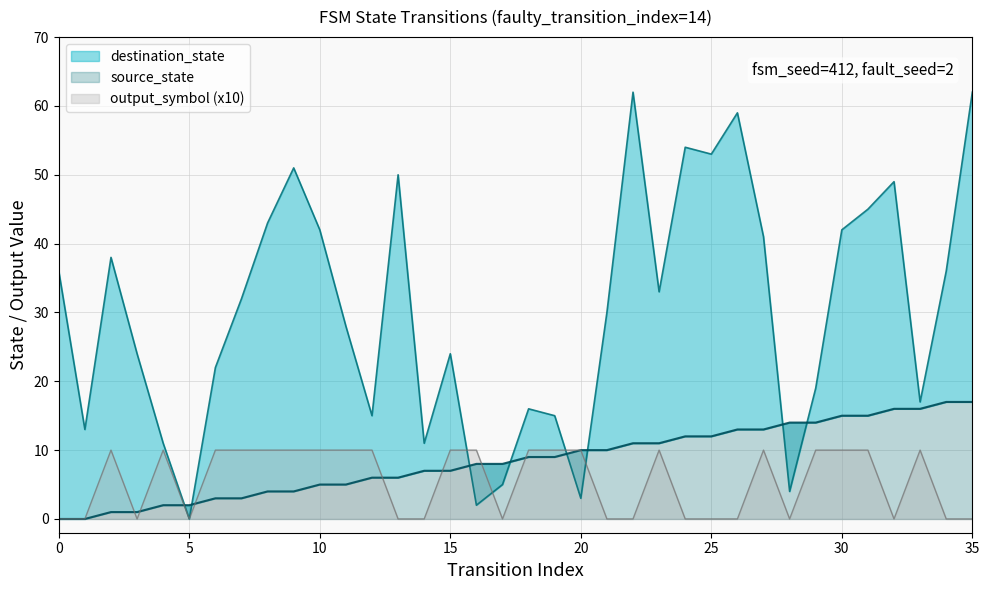

Which has a higher value, 16 or 15?

16